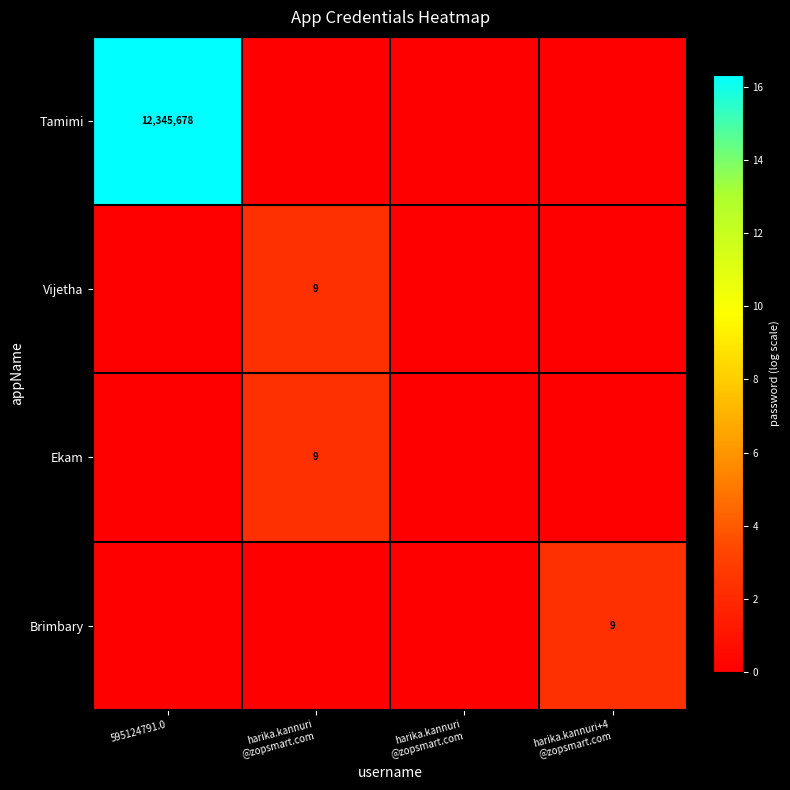

At which category is the sum across all series the highest?

595124791.0